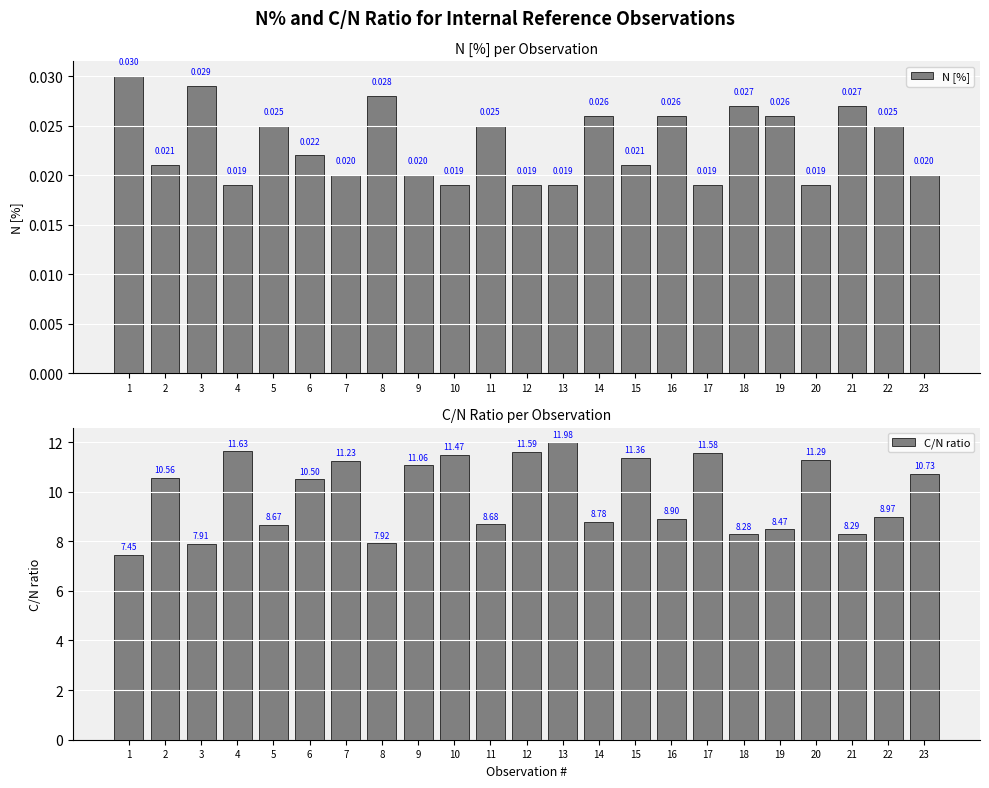

Rank the series at 12 from lowest to highest value.

N [%], C/N ratio